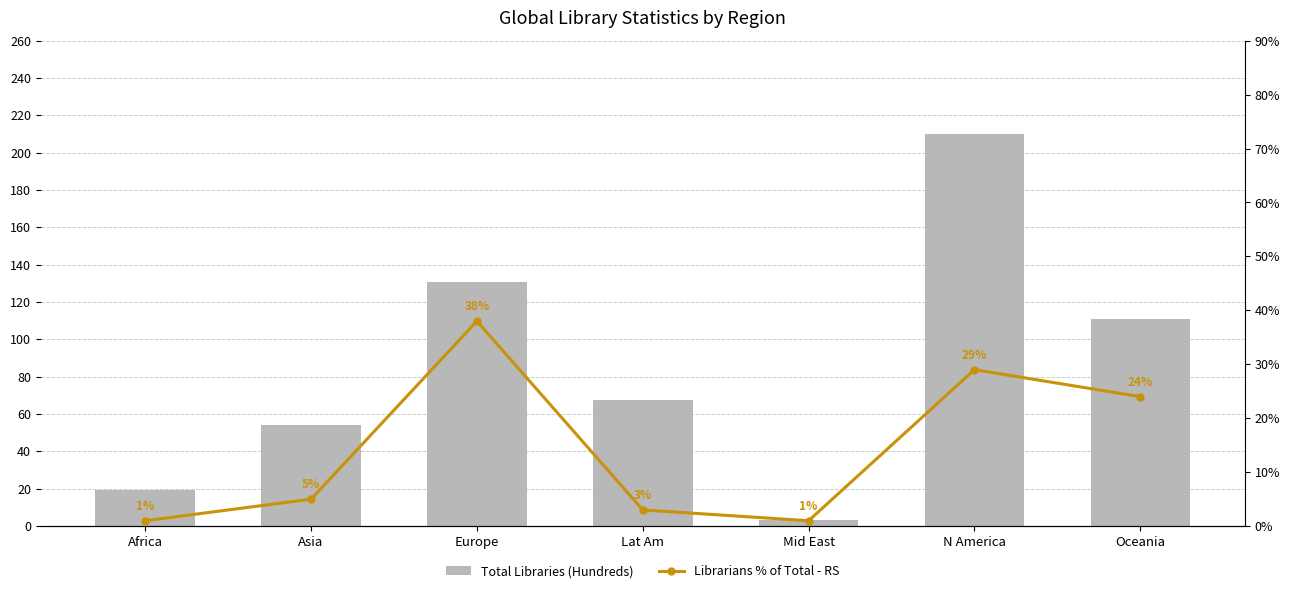

What is the sum of the Total Libraries (Hundreds) values at Asia and Africa?

73.8